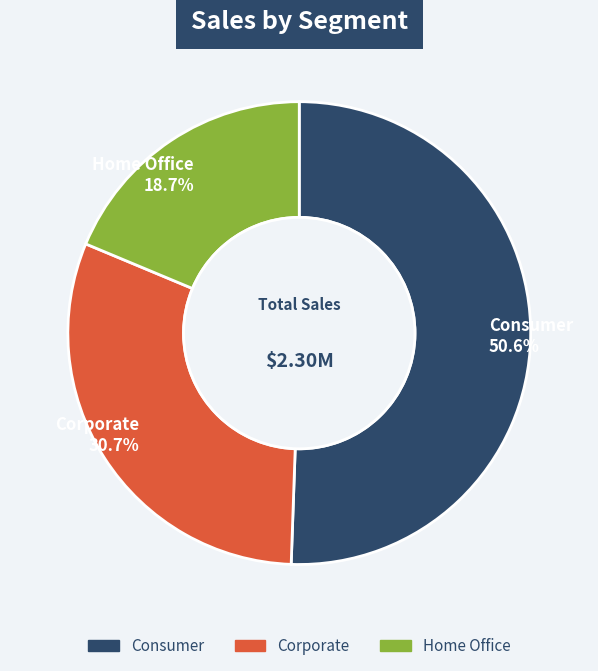

Count the number of slices in the pie.

3